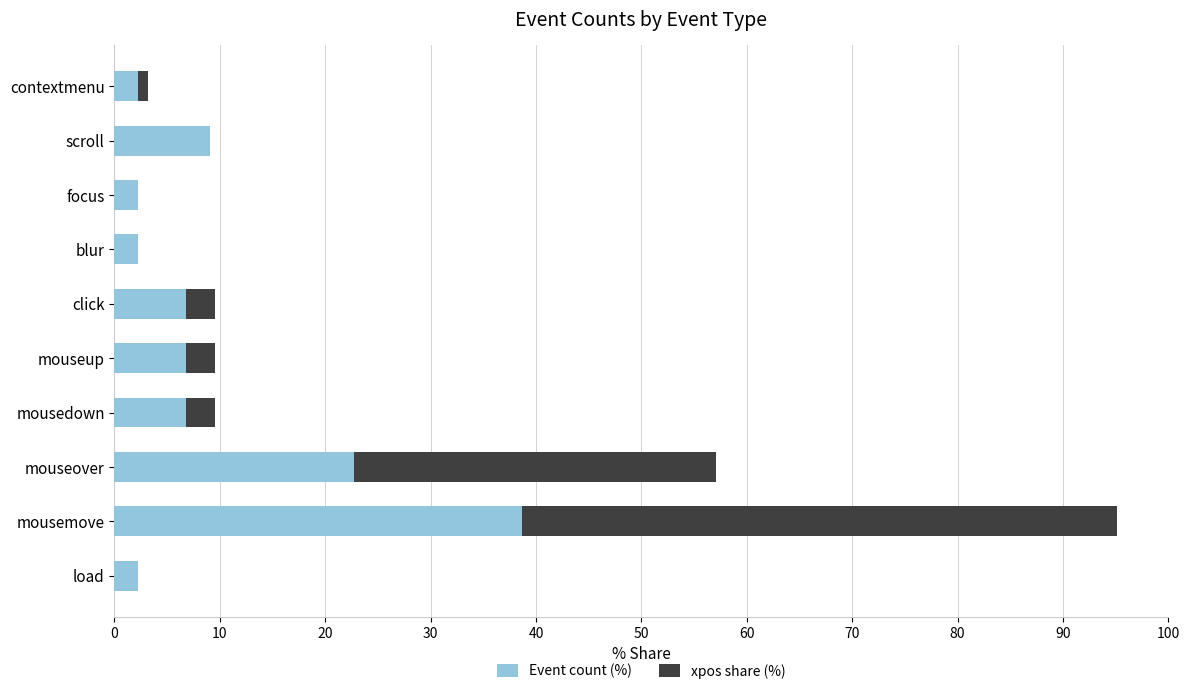

Count the number of categories in the chart.

10